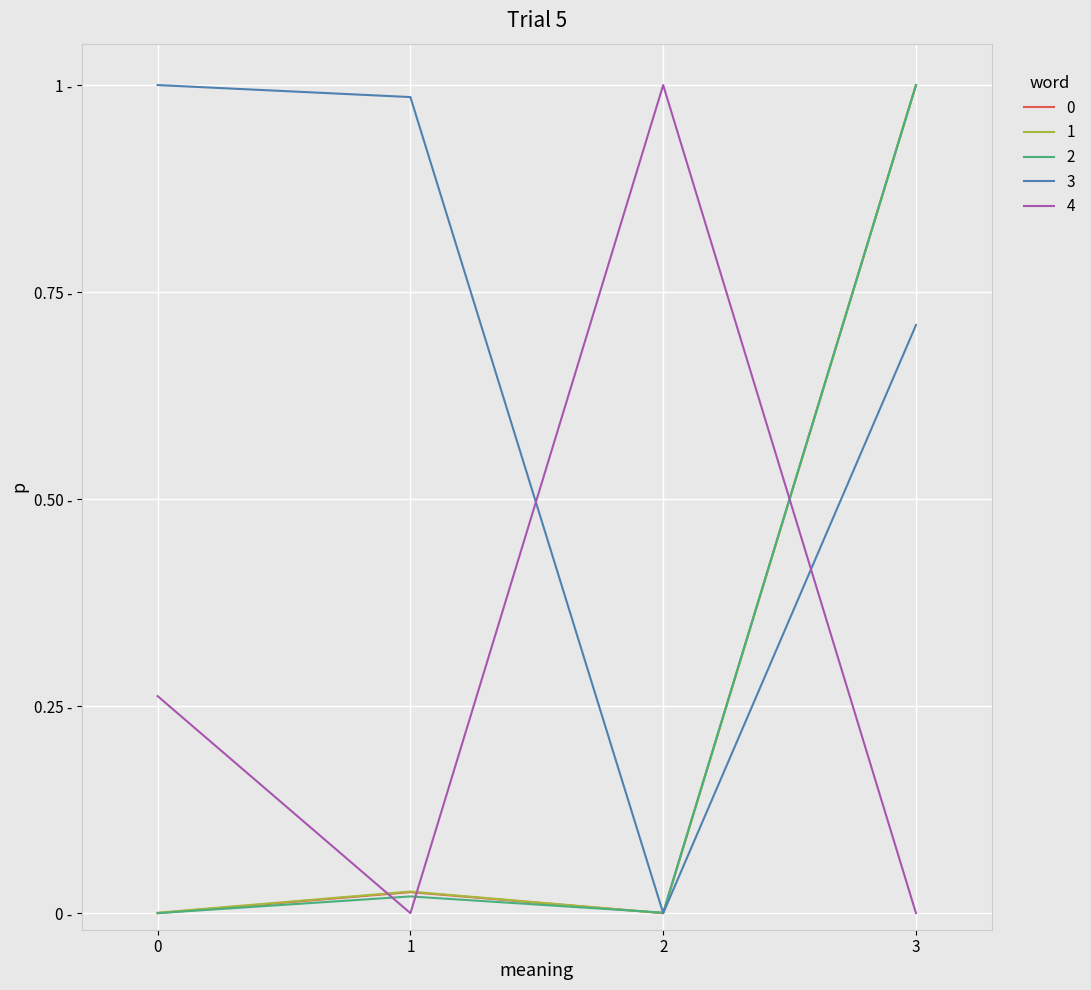

Does the chart display data point markers on the line(s)?

No